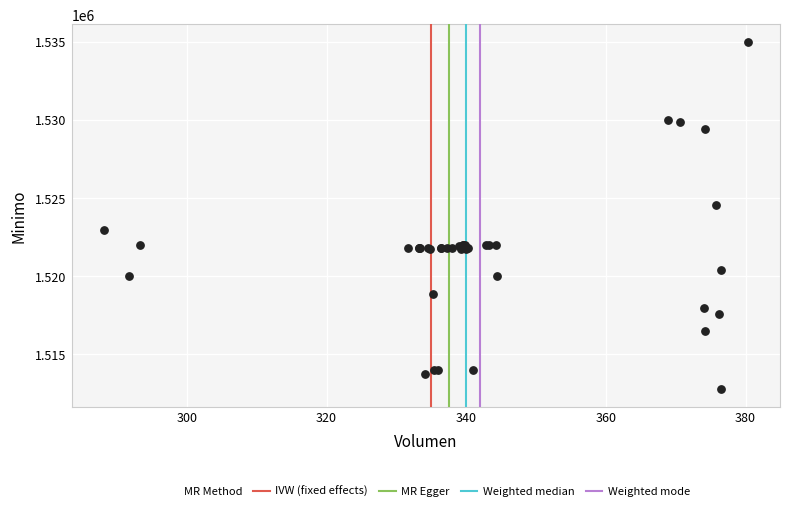

What Y value in the scatter plot is closest to 1523862?

1524513